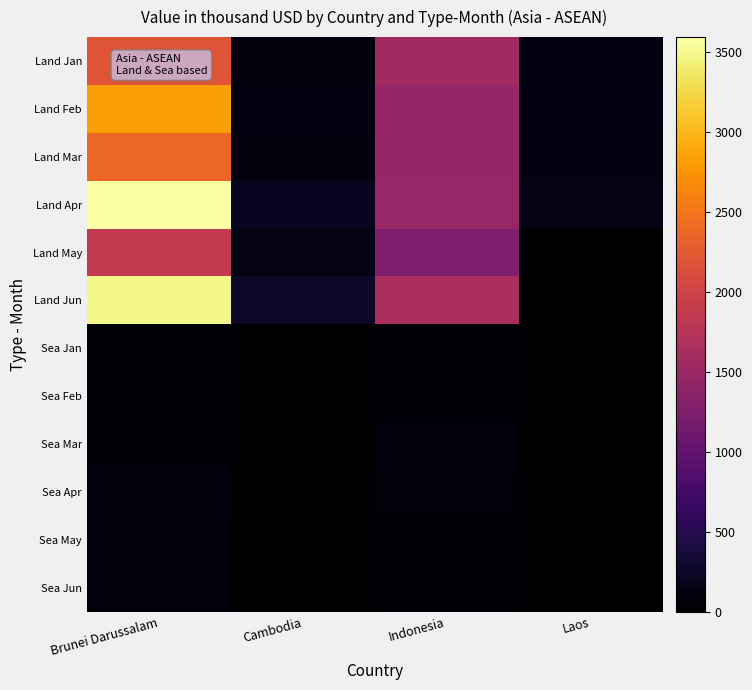

Reading left to right, list all the values displayed in this chart.

Land Jan: Brunei Darussalam=2202.7	Cambodia=70.5	Indonesia=1563.8	Laos=108.1
Land Feb: Brunei Darussalam=2825.0	Cambodia=123.7	Indonesia=1466.6	Laos=124.5
Land Mar: Brunei Darussalam=2377.8	Cambodia=94.5	Indonesia=1472.2	Laos=107.2
Land Apr: Brunei Darussalam=3592.9	Cambodia=206.6	Indonesia=1485.4	Laos=147.2
Land May: Brunei Darussalam=1858.8	Cambodia=129.5	Indonesia=1257.8	Laos=0.0
Land Jun: Brunei Darussalam=3483.4	Cambodia=262.3	Indonesia=1632.5	Laos=0.0
Sea Jan: Brunei Darussalam=50.5	Cambodia=0.0	Indonesia=47.6	Laos=0.0
Sea Feb: Brunei Darussalam=38.5	Cambodia=0.0	Indonesia=31.4	Laos=0.0
Sea Mar: Brunei Darussalam=36.5	Cambodia=0.0	Indonesia=71.8	Laos=0.0
Sea Apr: Brunei Darussalam=84.2	Cambodia=0.0	Indonesia=58.5	Laos=0.0
Sea May: Brunei Darussalam=71.9	Cambodia=0.0	Indonesia=54.8	Laos=0.0
Sea Jun: Brunei Darussalam=80.6	Cambodia=0.0	Indonesia=37.9	Laos=0.0